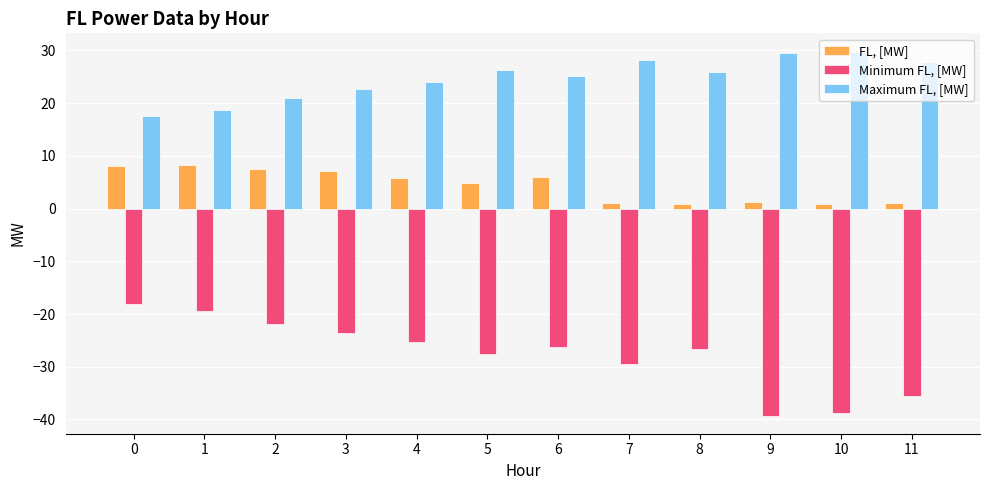

Where is Maximum FL, [MW] nearest to the value 23?

3